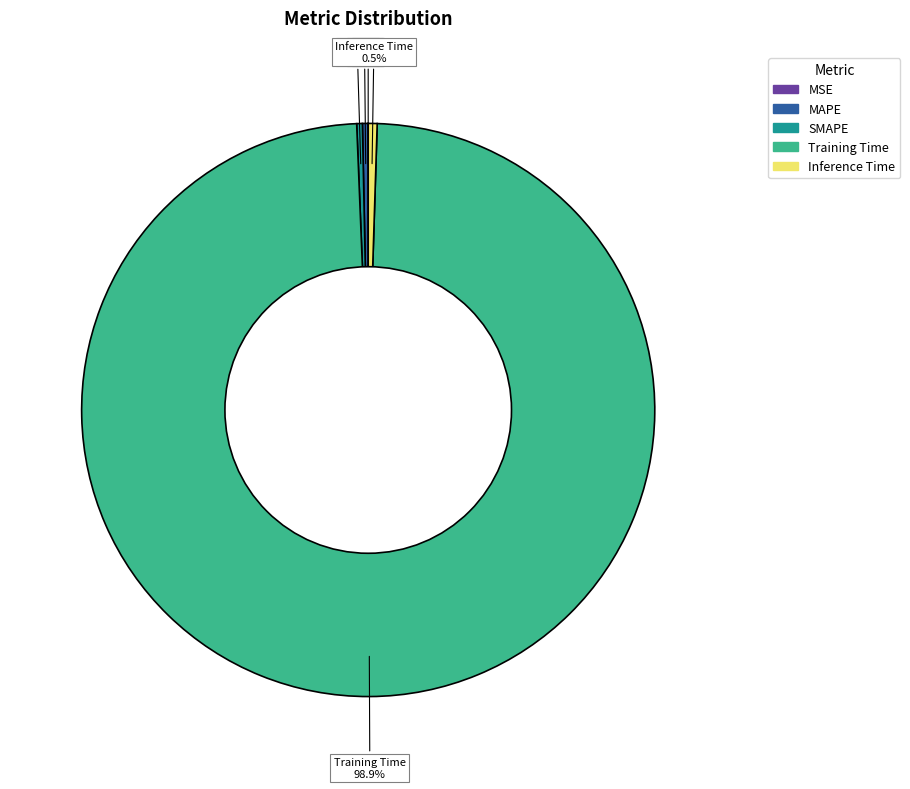

Which slice is the largest?

Training Time